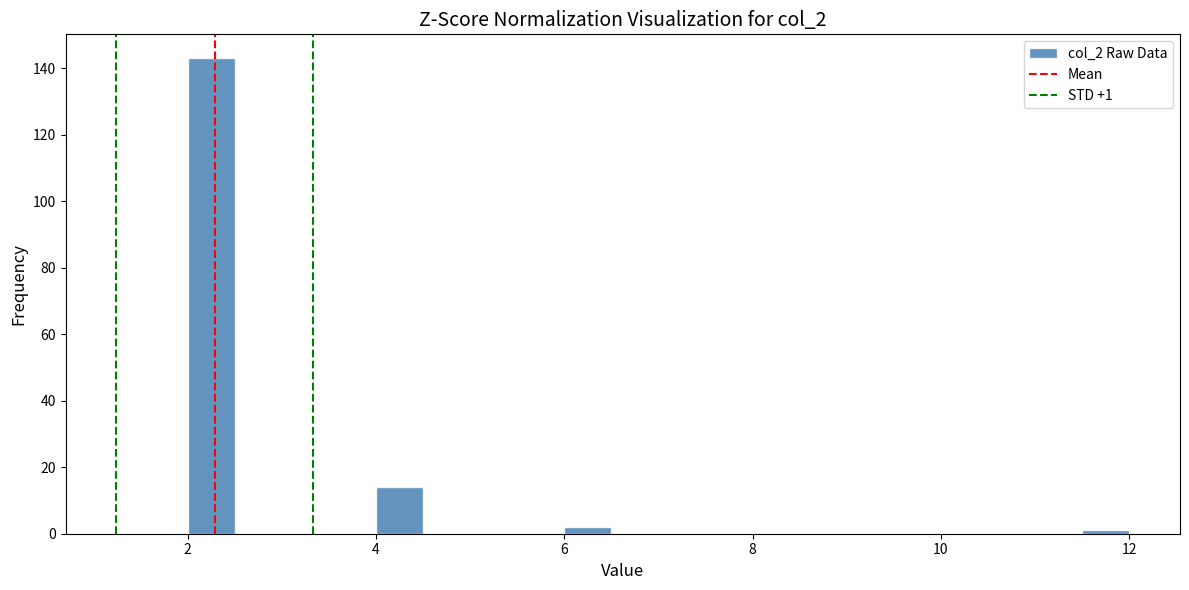

Around what value on the x-axis is the tallest bar? Give the approximate position of its centre, as read against the axis.

2.2